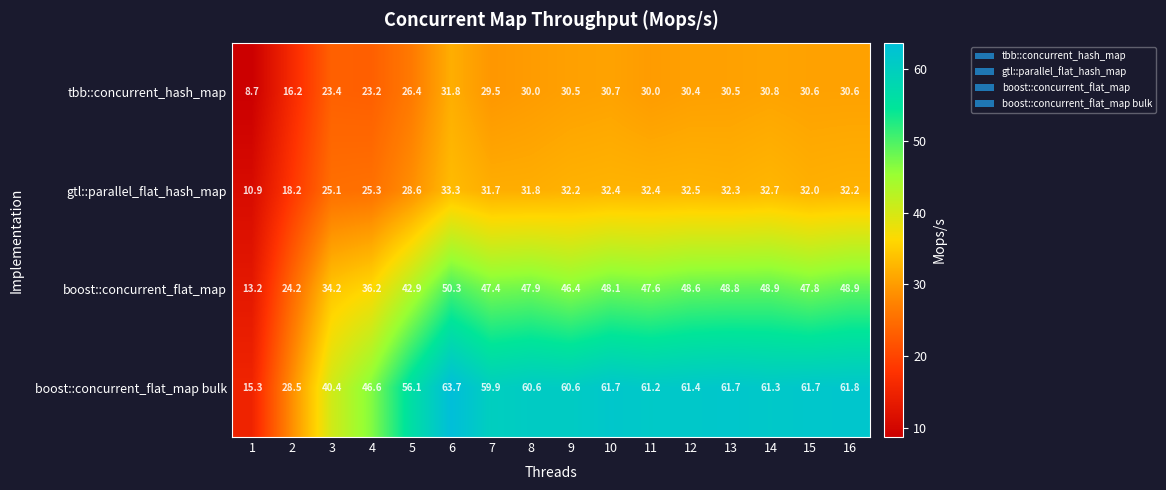

At how many categories does at least one series exceed 32?

14